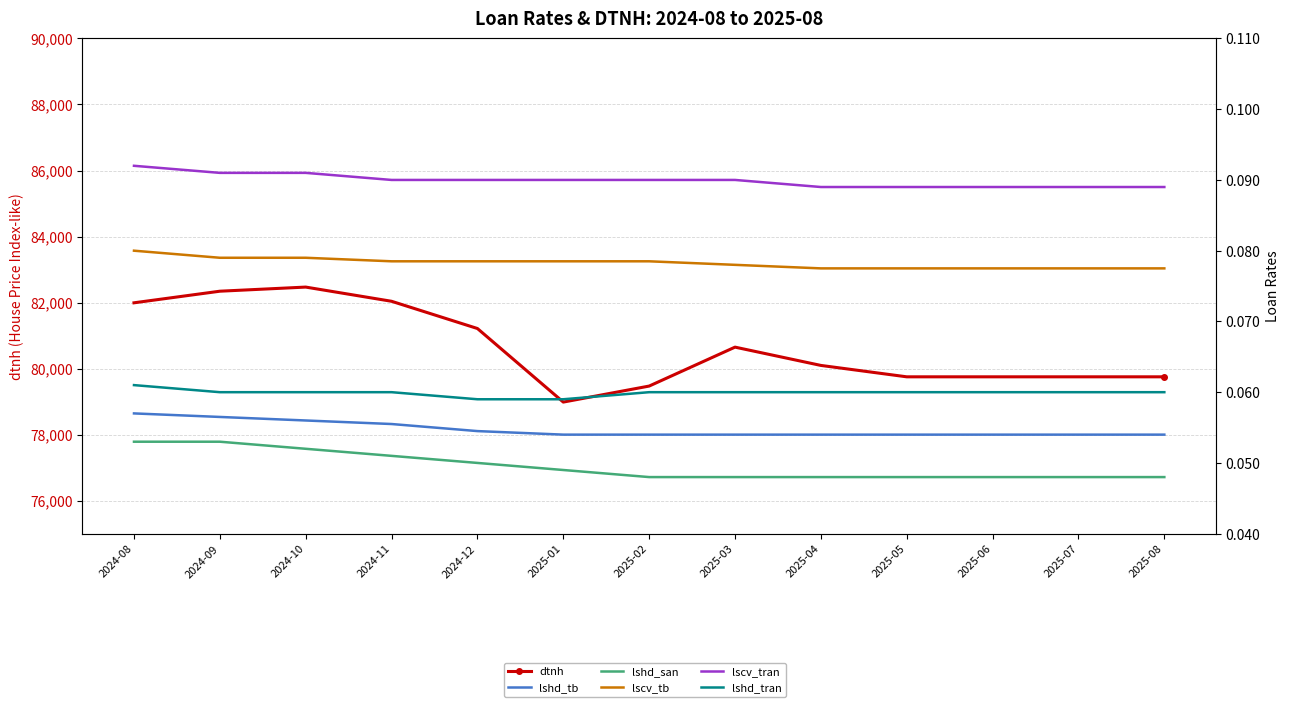

What is the sum of all lshd_tran values?

0.8